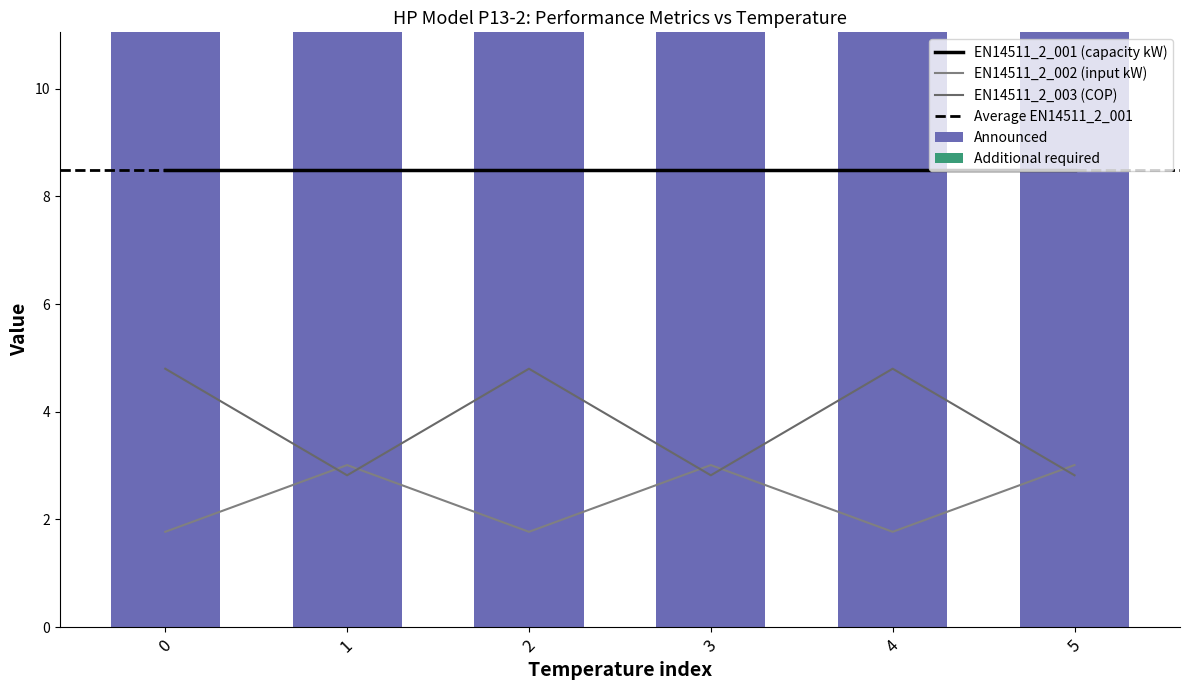

How many groups of bars are there?

6